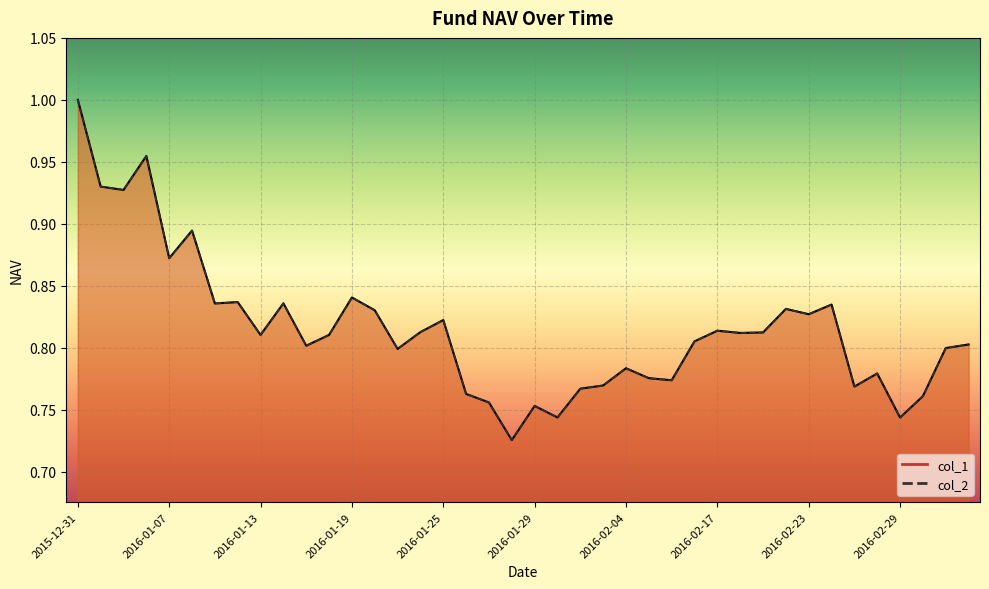

What is the total value across all series at 2016-01-28?

1.5